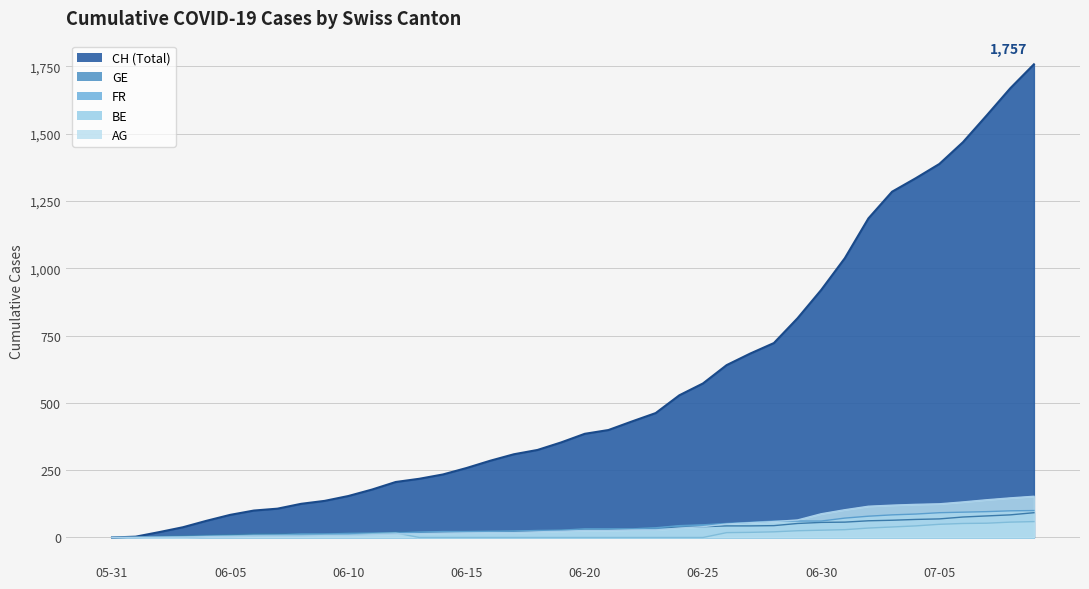

The value of BE at 2020-06-28 is 21. True or false?

True